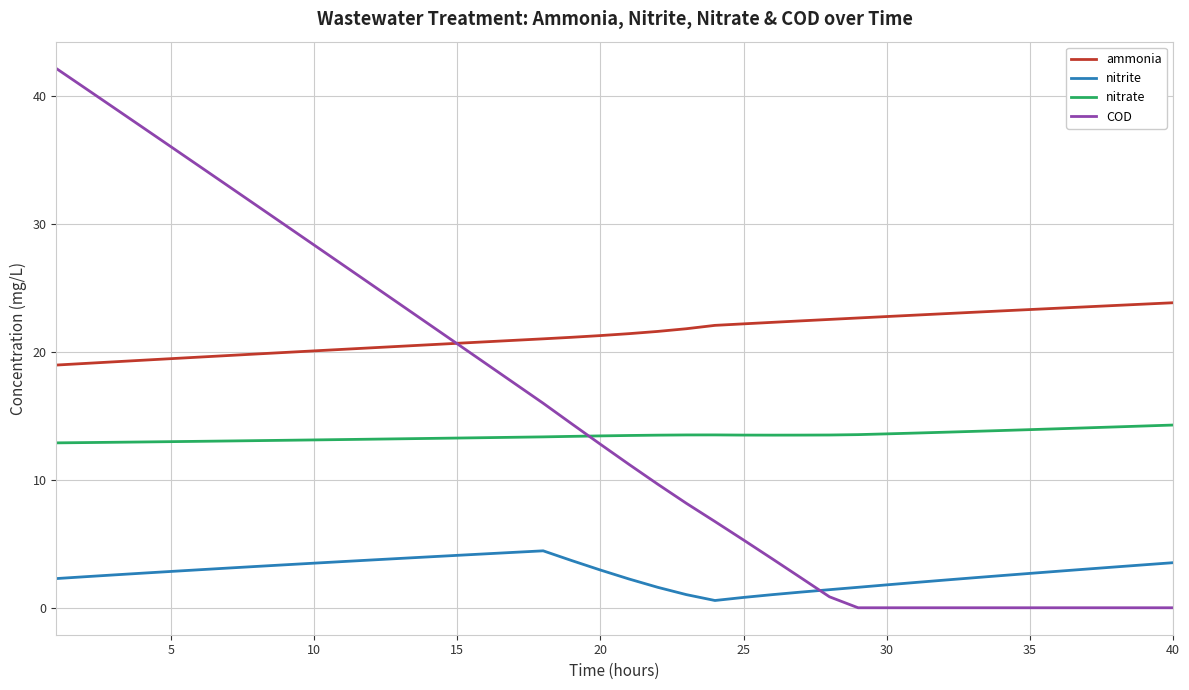

How many times do nitrate and COD cross each other?

1